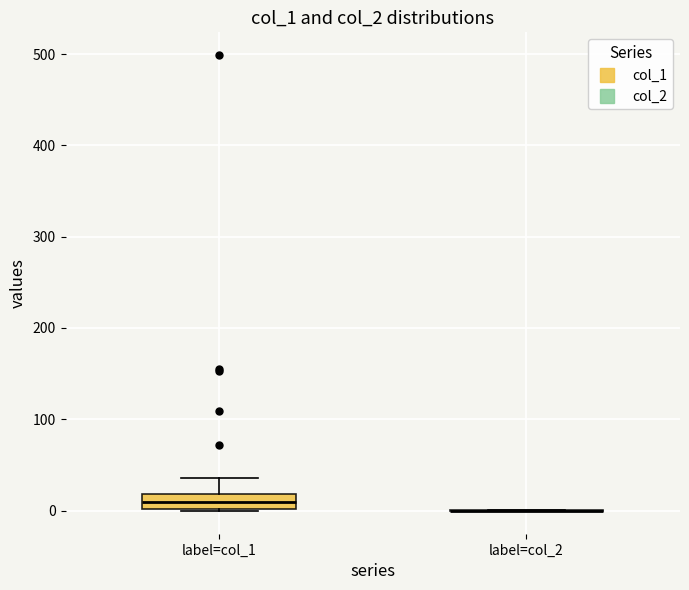

Reading left to right, transcribe this box plot: for each box, give where its median line is, the range the box spans, and where its two whiskers end, as read against the y-axis. The values are not printed on the chart, so give them approximately, as read against the axis.

label=col_1: median 10, box 0 to 20, whiskers 0 to 40
label=col_2: box collapsed to a line at 0, whiskers 0 to 0